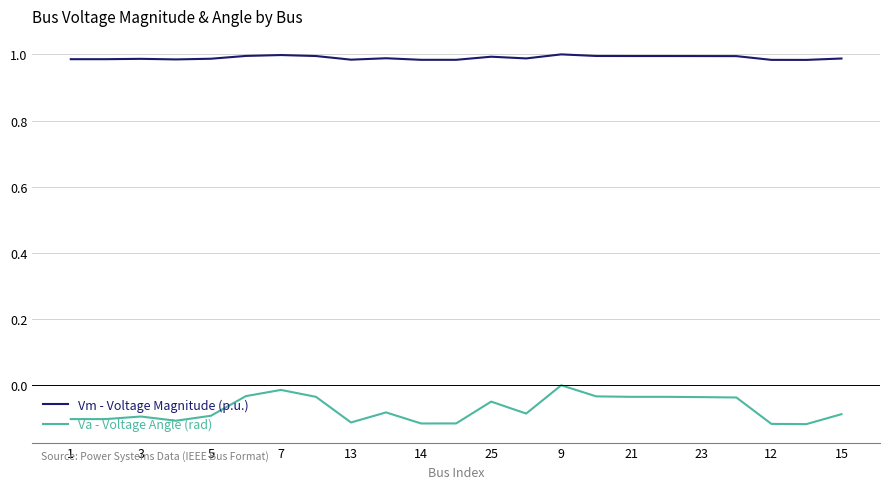

Count the Vm - Voltage Magnitude (p.u.) values in the range 0 to 1.

23